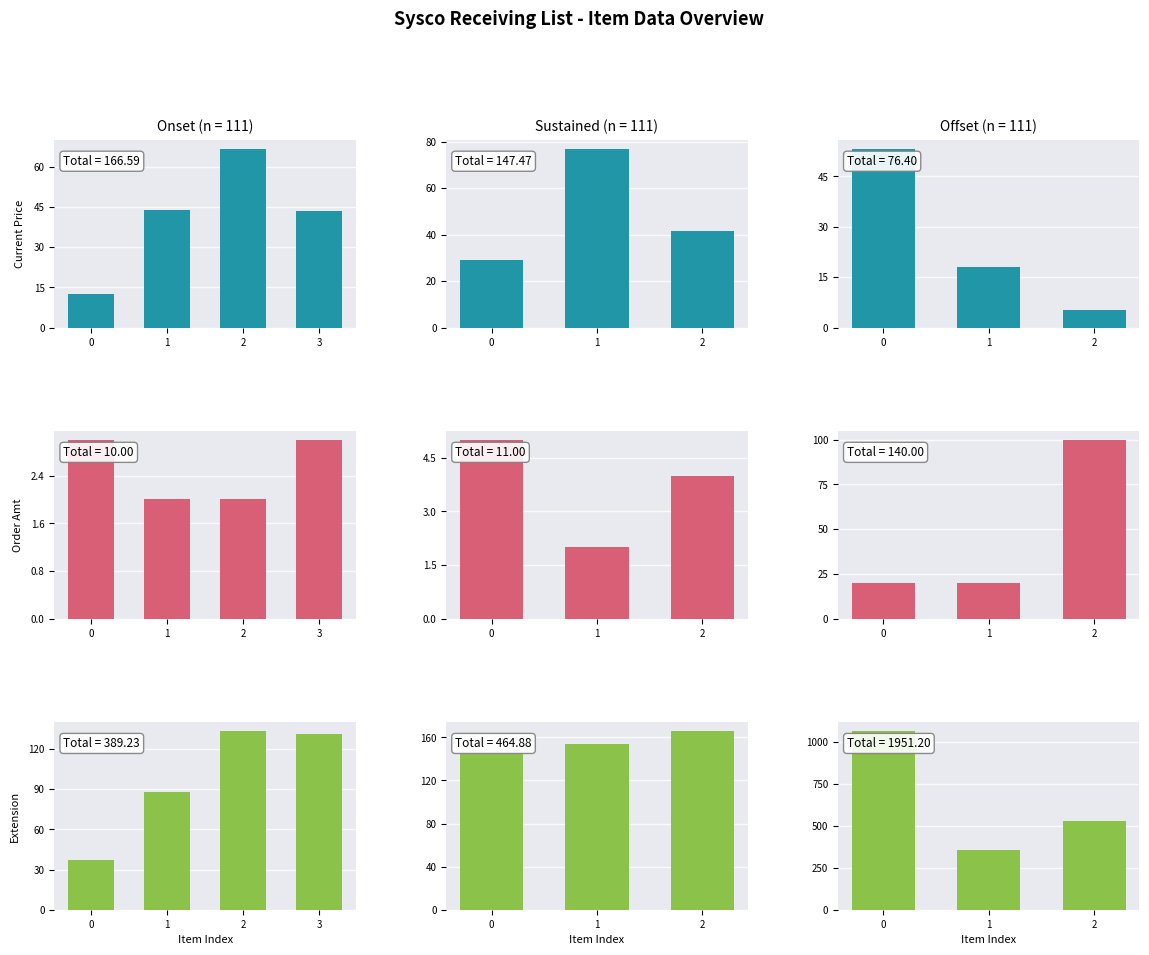

How many values in the Current Price series exceed 17?

2